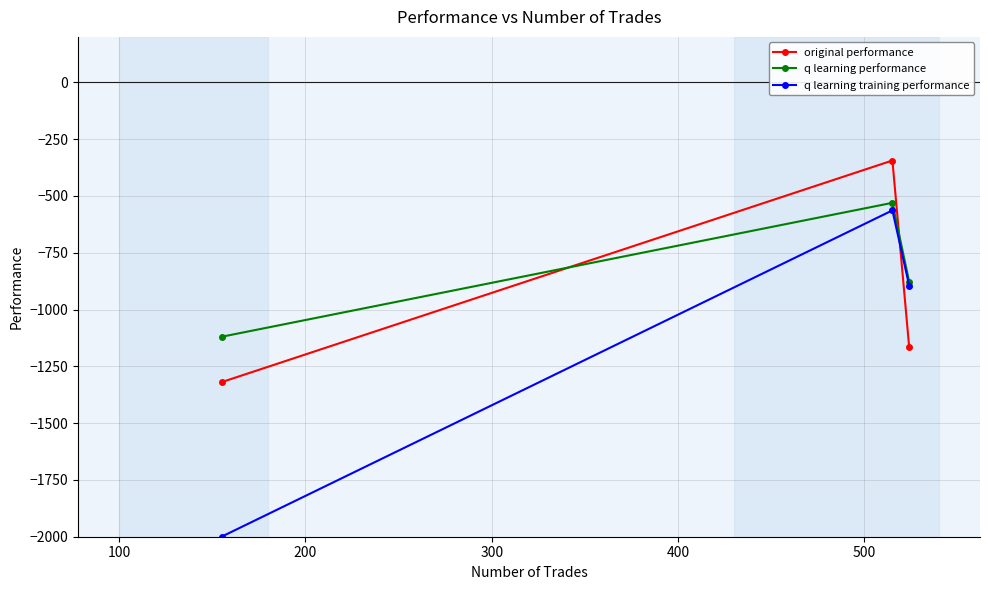

What is the smallest value displayed?

-2000.0